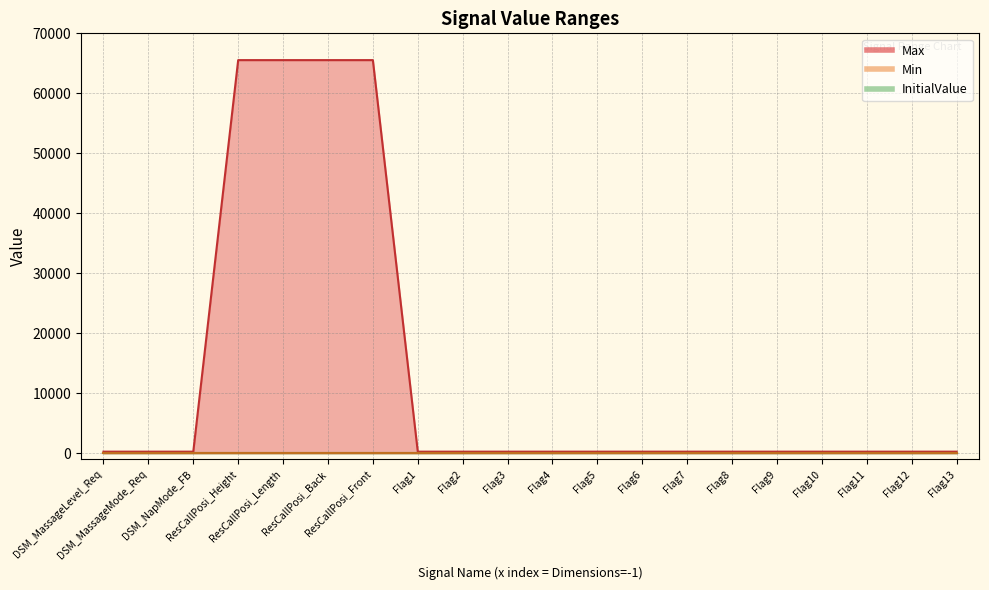

What is the sum of all Max values?

266220